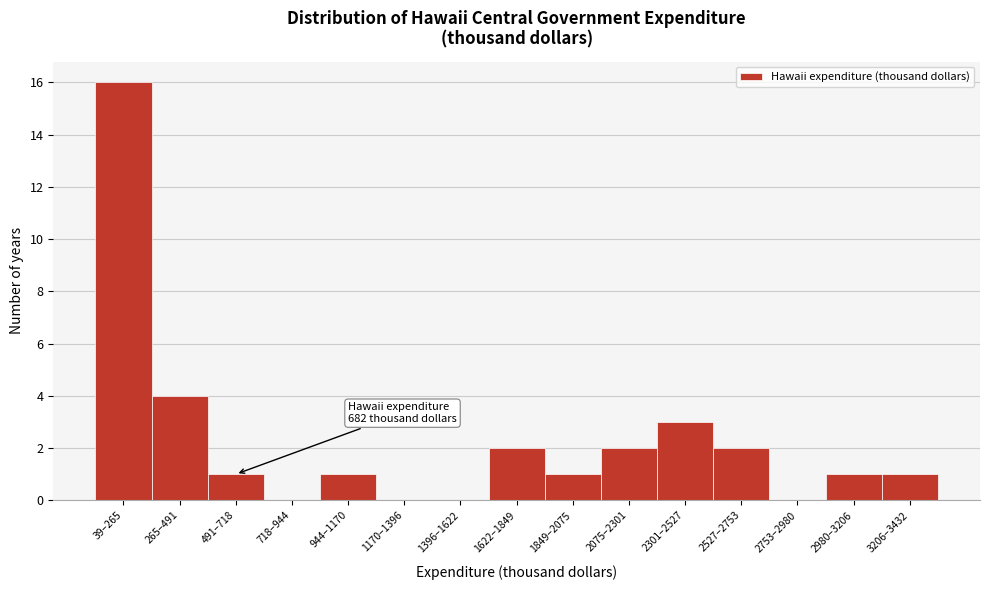

Reading left to right, list all the values displayed in this chart.

39–265=16	265–491=4	491–718=1	718–944=0	944–1170=1	1170–1396=0	1396–1622=0	1622–1849=2	1849–2075=1	2075–2301=2	2301–2527=3	2527–2753=2	2753–2980=0	2980–3206=1	3206–3432=1